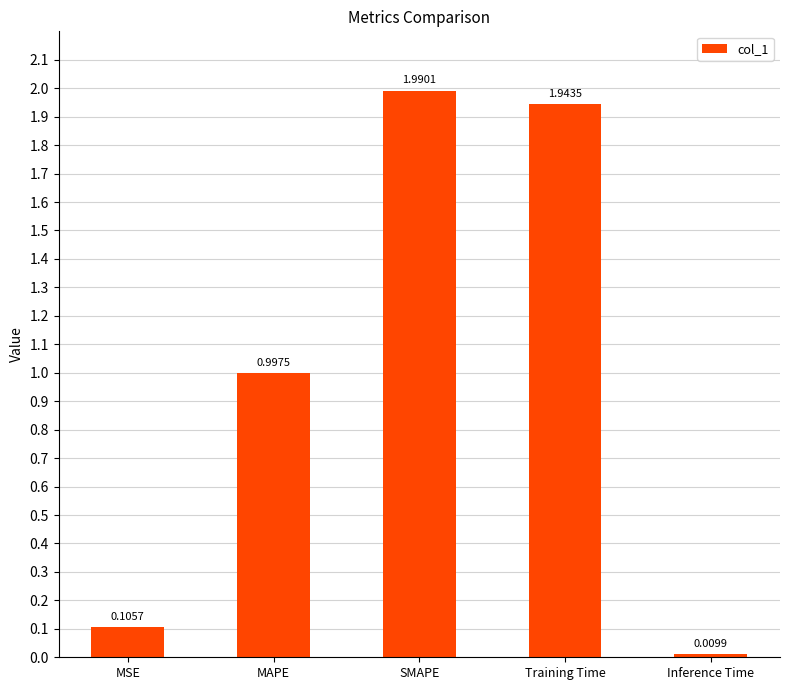

What is the label of the 3rd bar from the right?

SMAPE